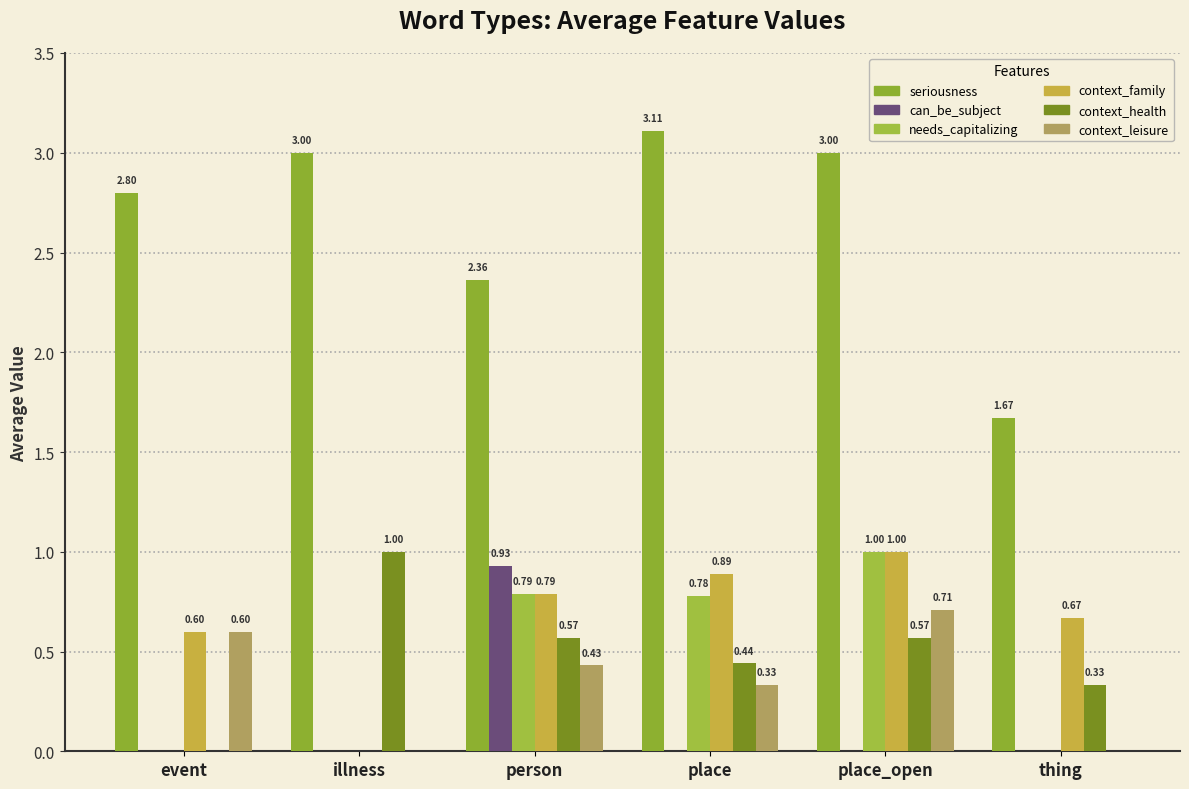

Is the value of can_be_subject at place_open greater than the value of context_health at place?

No